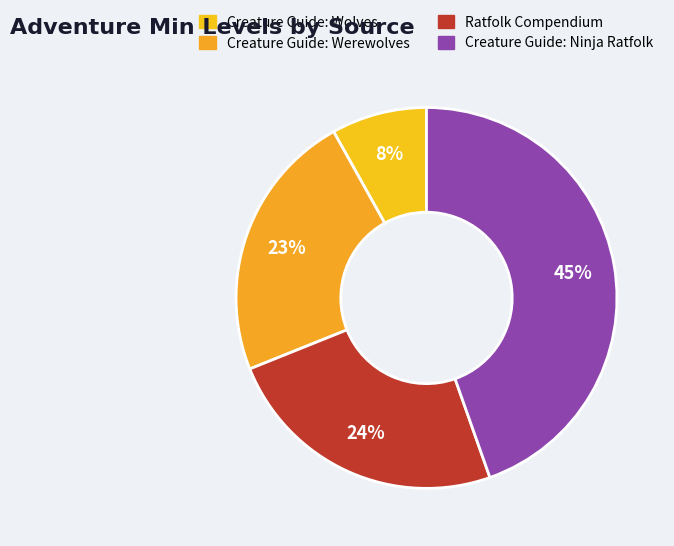

How many segments does this pie chart have?

4